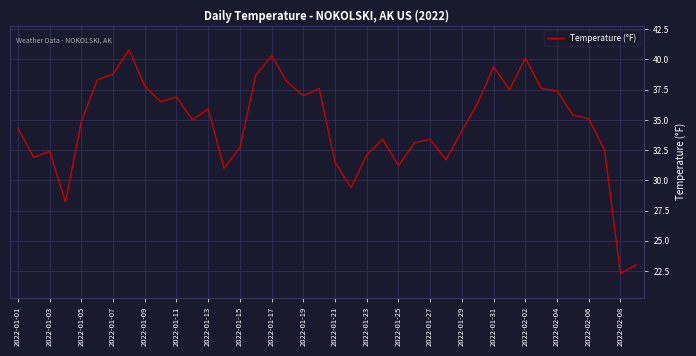

What is the minimum value shown in the chart?

22.3